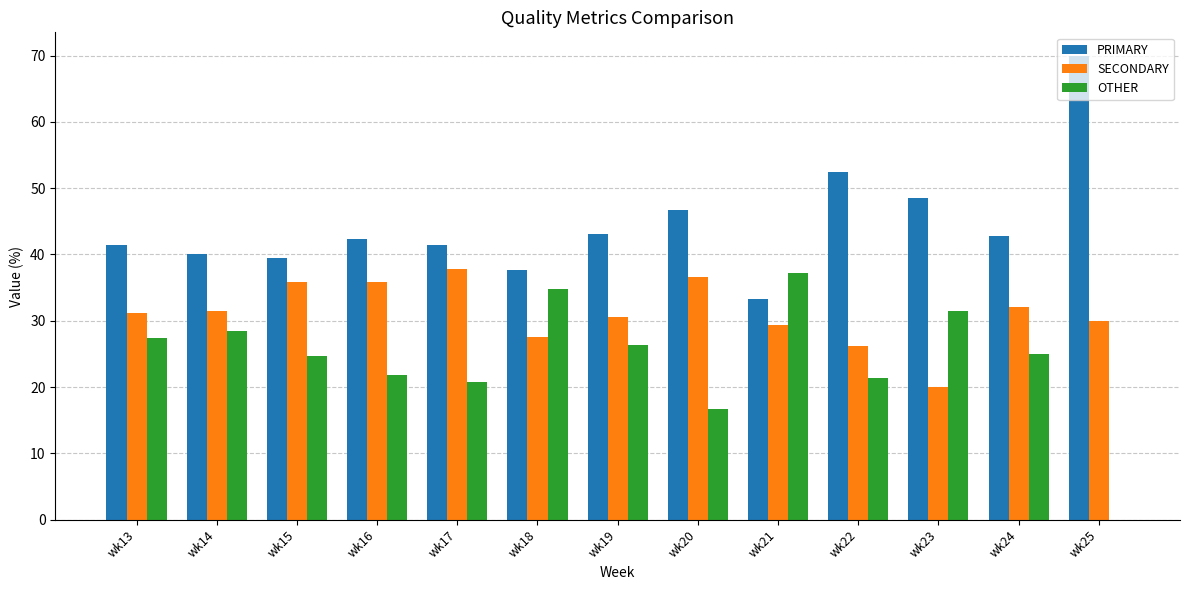

Which category has the highest value across all series?

wk25